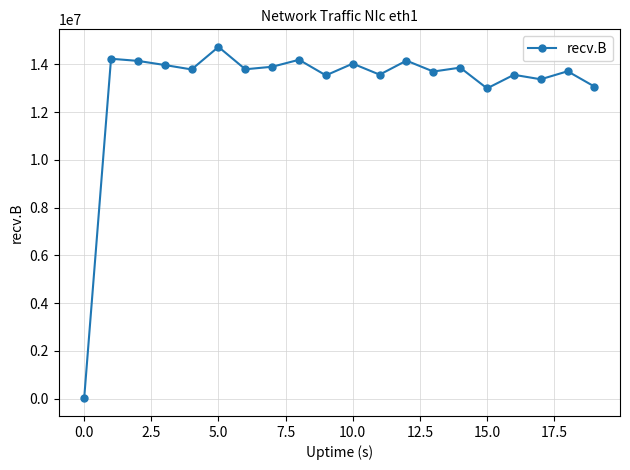

Does the chart display data point markers on the line(s)?

Yes